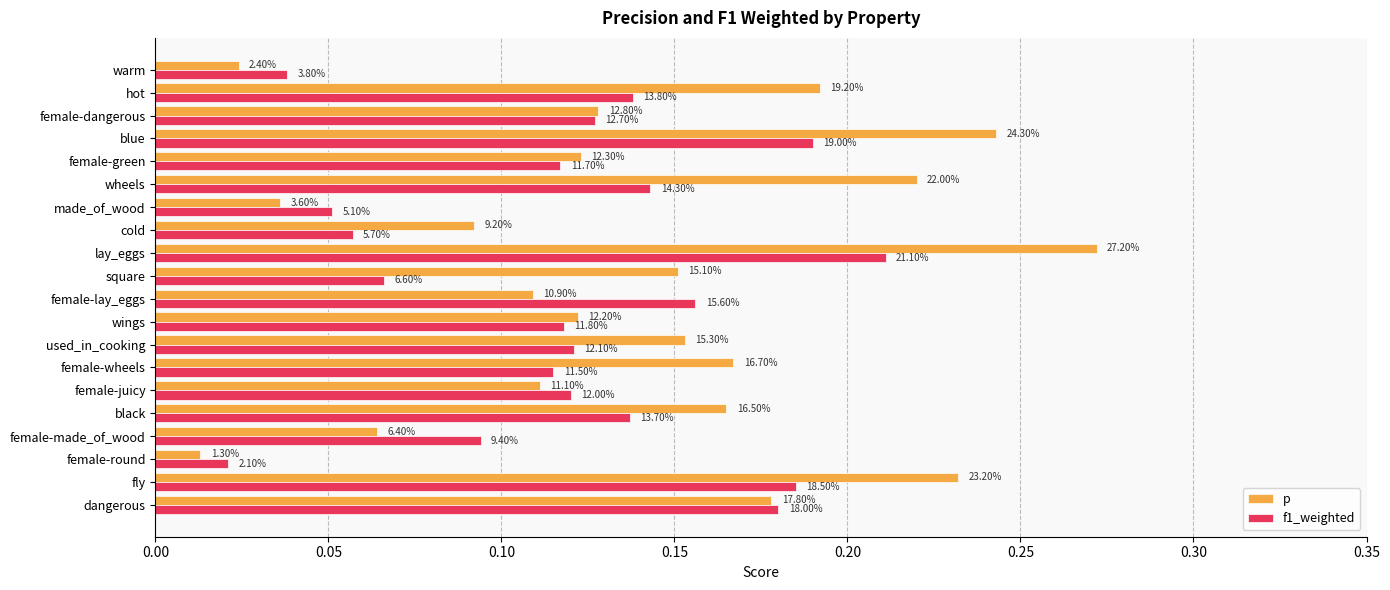

Reading left to right, transcribe all the data shown in this chart.

p: 0.2	0.2	0.0	0.1	0.2	0.1	0.2	0.2	0.1	0.1	0.2	0.3	0.1	0.0	0.2	0.1	0.2	0.1	0.2	0.0
f1_weighted: 0.2	0.2	0.0	0.1	0.1	0.1	0.1	0.1	0.1	0.2	0.1	0.2	0.1	0.1	0.1	0.1	0.2	0.1	0.1	0.0